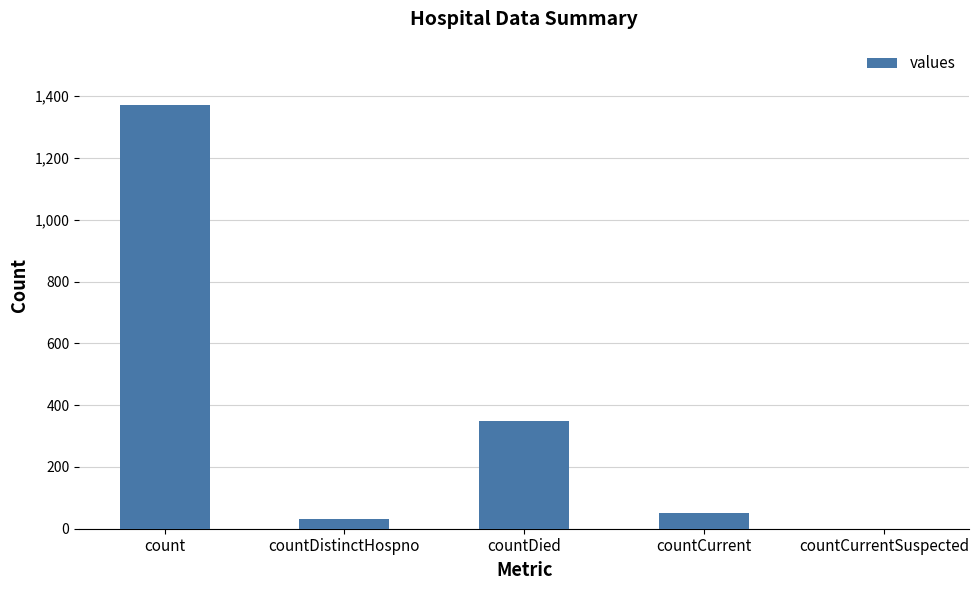

Which category has the highest value across all series?

count